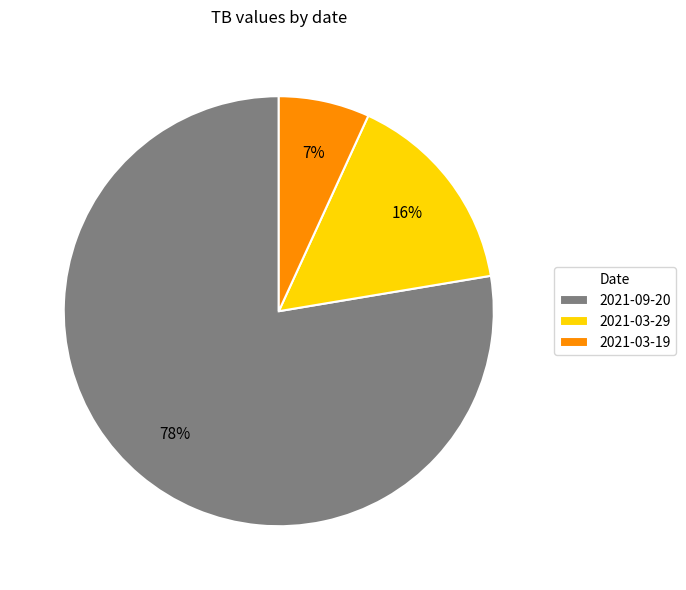

How many slices are in this pie chart?

3